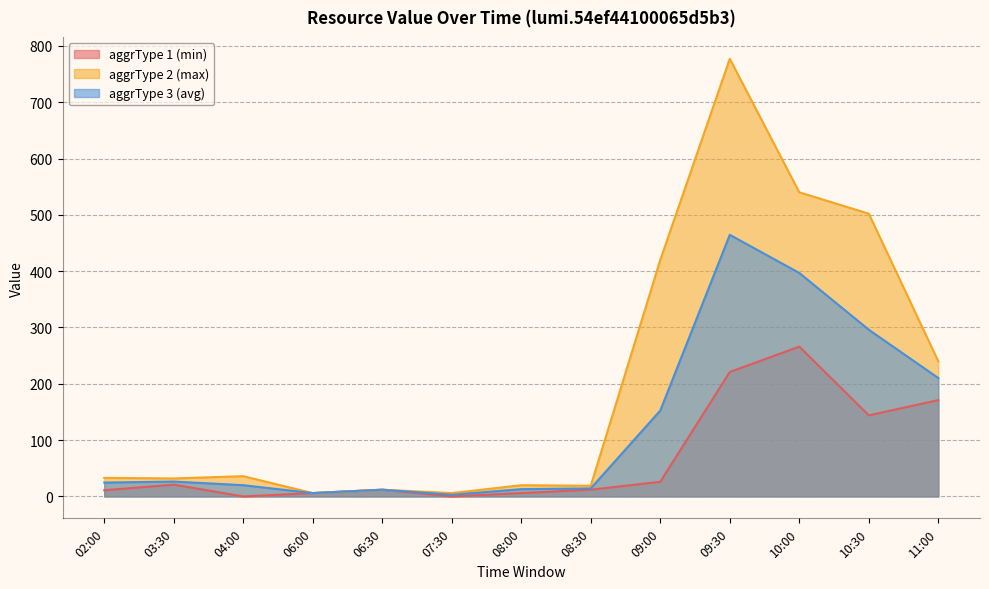

What are all the series names shown in the legend?

aggrType 1 (min), aggrType 2 (max), aggrType 3 (avg)